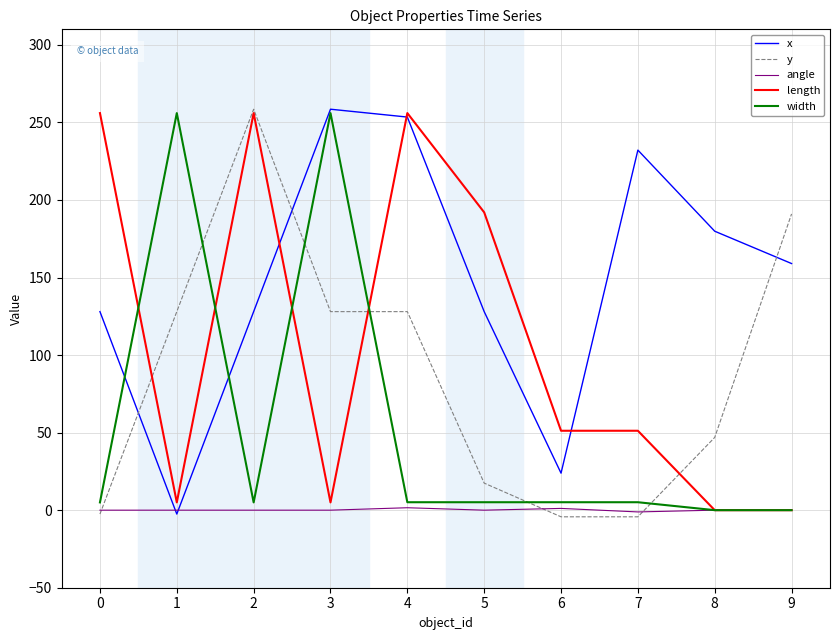

How many intersections are there between length and x?

3